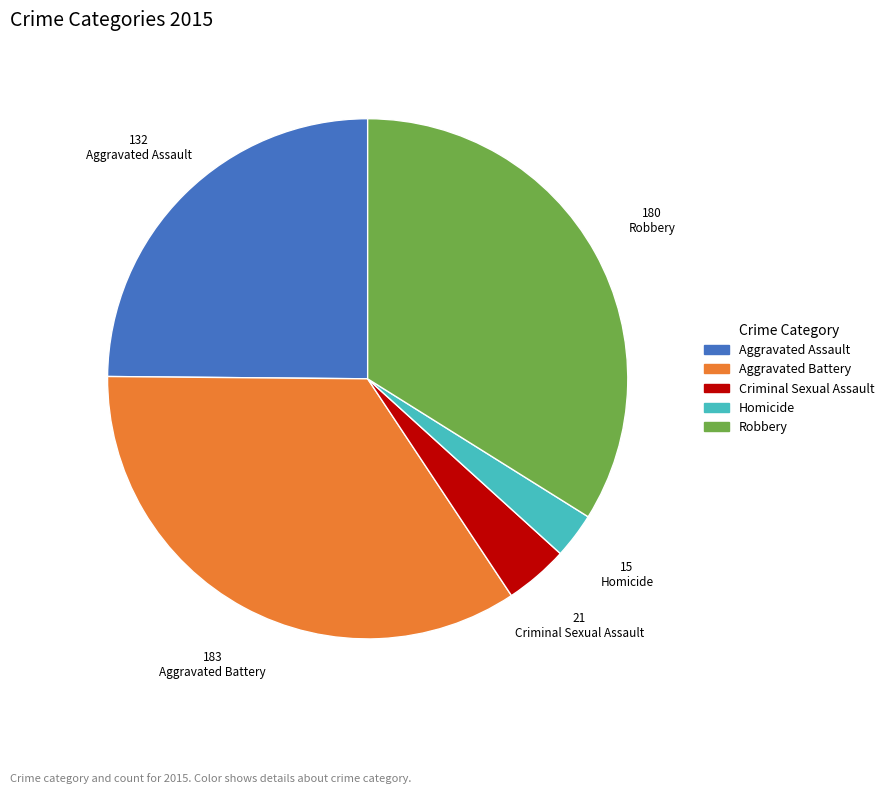

Count the number of slices in the pie.

5